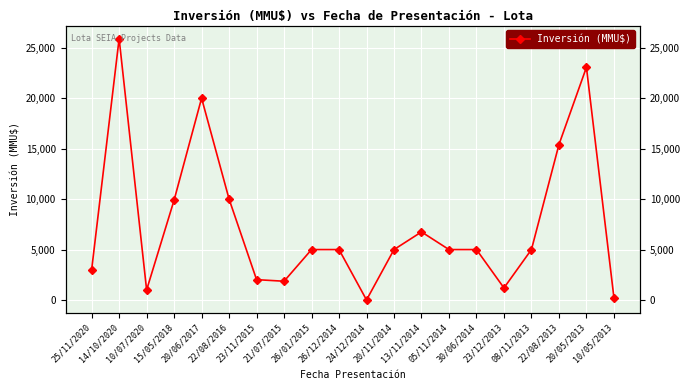

Is this an area chart (filled region under the line)?

No